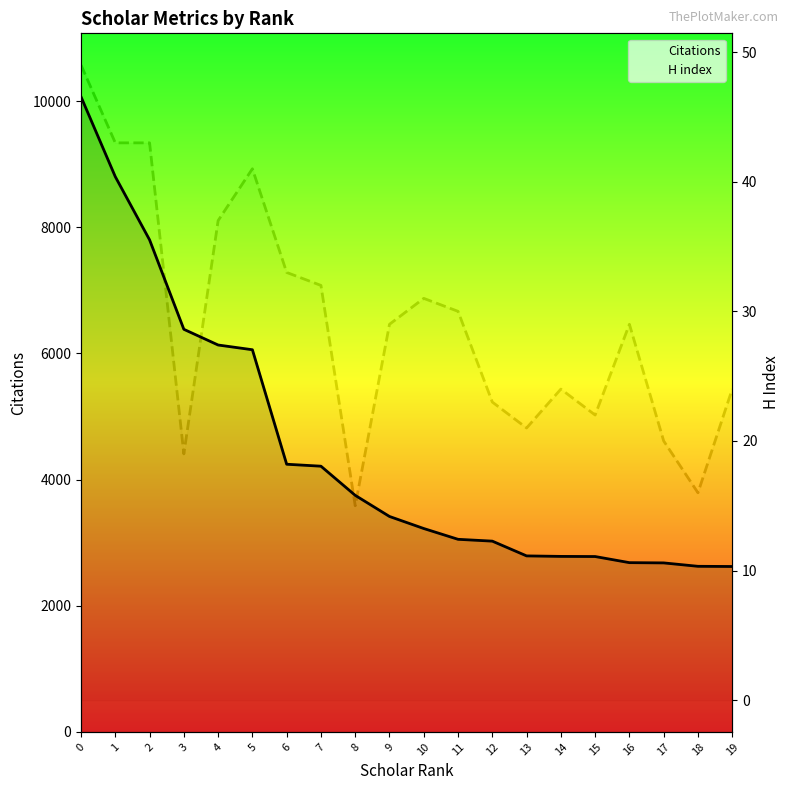

What is the average value of the H index series?

29